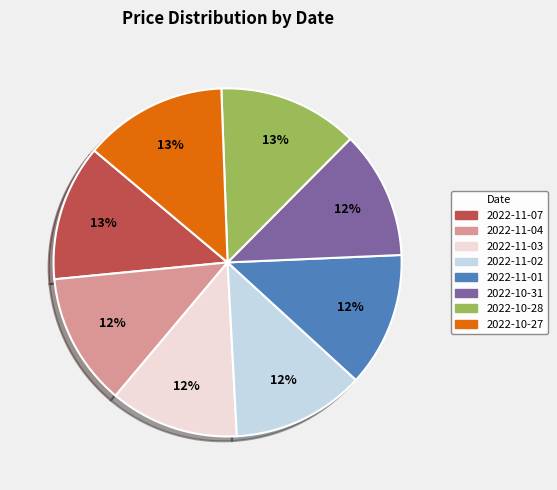

Between 2022-10-27 and 2022-11-04, which is larger?

2022-10-27